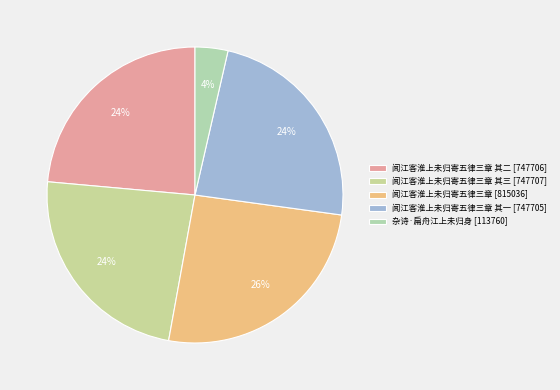

To the nearest percent, what is the difference between the largest and smallest slice percentages?

22%